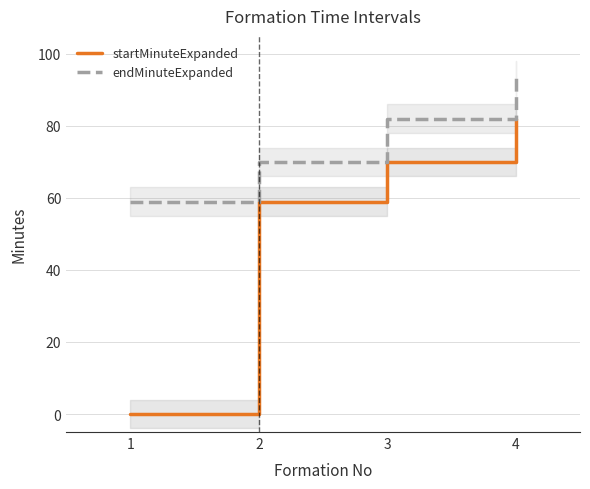

Which series has the largest range (max minus min)?

startMinuteExpanded